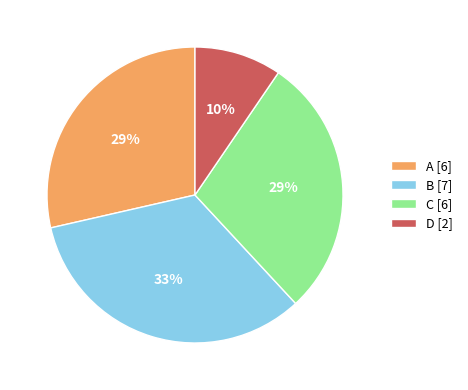

Approximately how many times larger is the value at C [6] compared to B [7]?

0.9